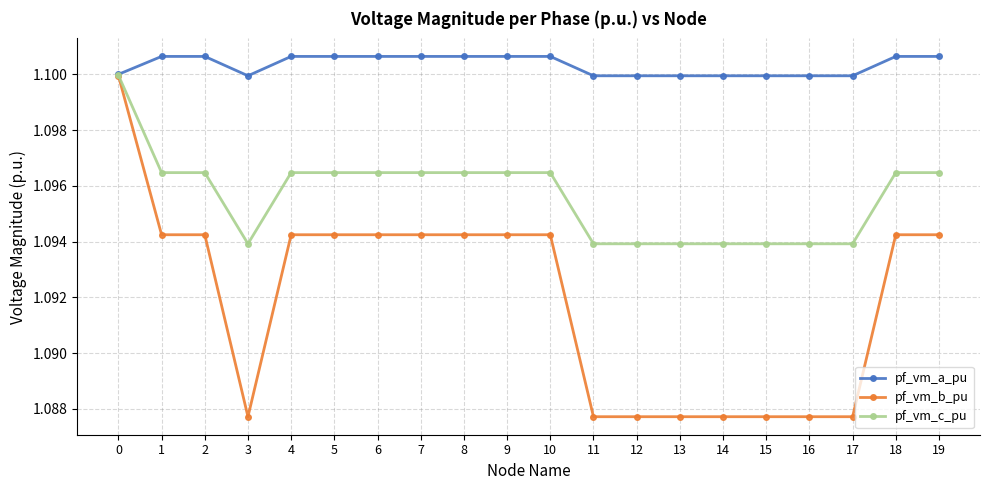

What is the total value across all series at 6?

3.3